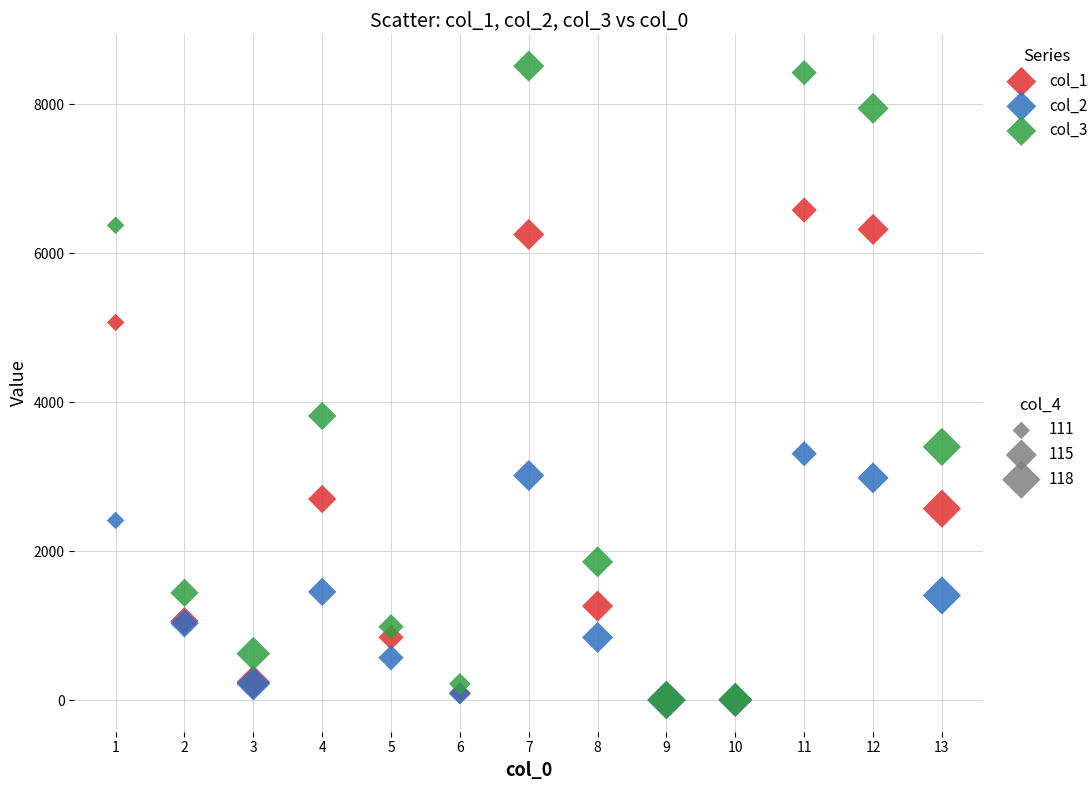

Across all series, what Y value is closest to 4257?

3815.6